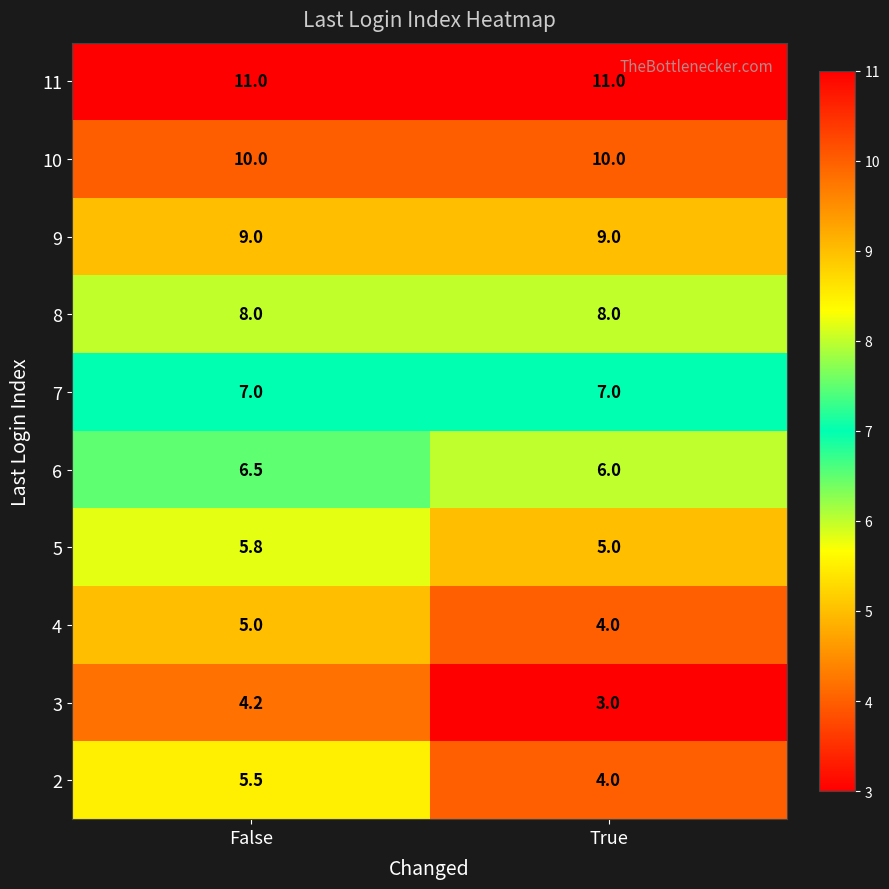

At which category is the sum across all series the highest?

False